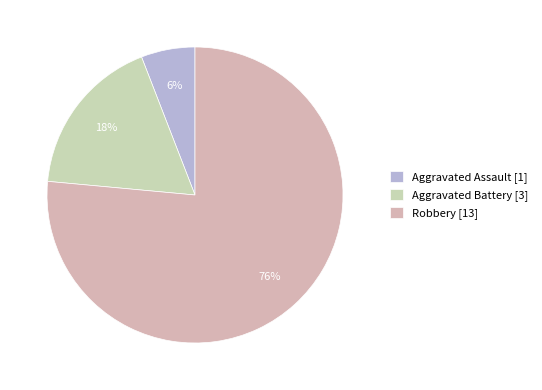

Is it true that Robbery is 76% of the pie?

True